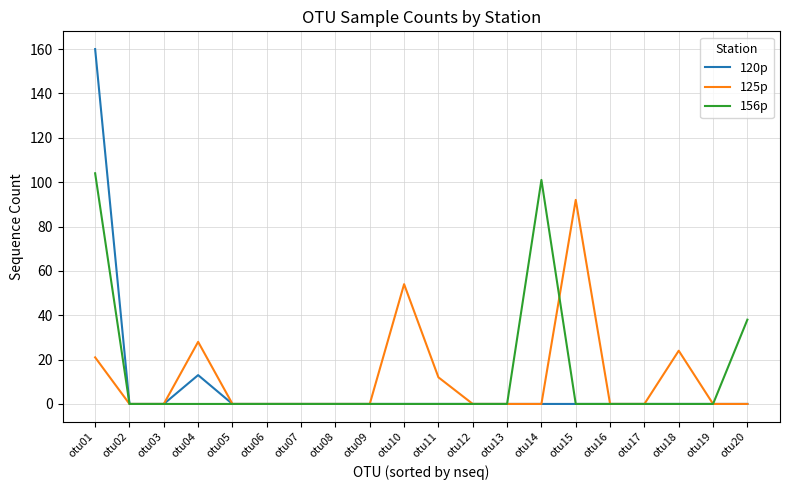

Reading right to left, what are all the values shown in this chart?

120p: otu20=0	otu19=0	otu18=0	otu17=0	otu16=0	otu15=0	otu14=0	otu13=0	otu12=0	otu11=0	otu10=0	otu09=0	otu08=0	otu07=0	otu06=0	otu05=0	otu04=13	otu03=0	otu02=0	otu01=160
125p: otu20=0	otu19=0	otu18=24	otu17=0	otu16=0	otu15=92	otu14=0	otu13=0	otu12=0	otu11=12	otu10=54	otu09=0	otu08=0	otu07=0	otu06=0	otu05=0	otu04=28	otu03=0	otu02=0	otu01=21
156p: otu20=38	otu19=0	otu18=0	otu17=0	otu16=0	otu15=0	otu14=101	otu13=0	otu12=0	otu11=0	otu10=0	otu09=0	otu08=0	otu07=0	otu06=0	otu05=0	otu04=0	otu03=0	otu02=0	otu01=104